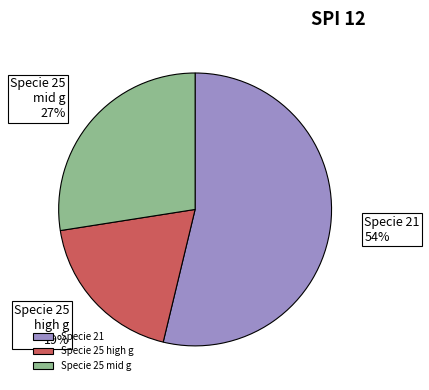

Is it true that Specie 25 high g is 19% of the pie?

True